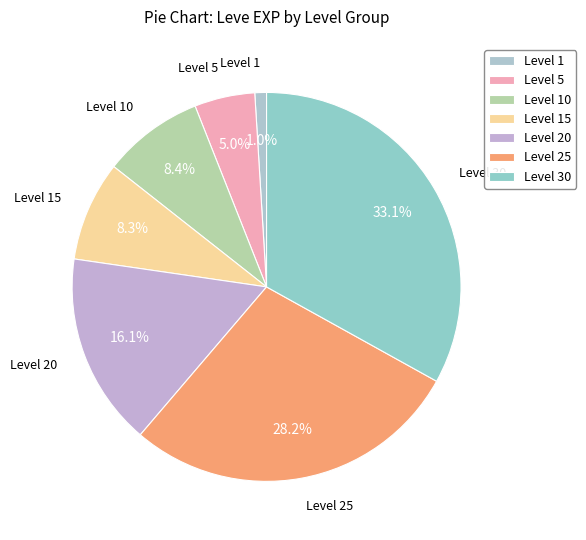

Approximately how many times larger is the value at Level 20 compared to Level 5?

3.2